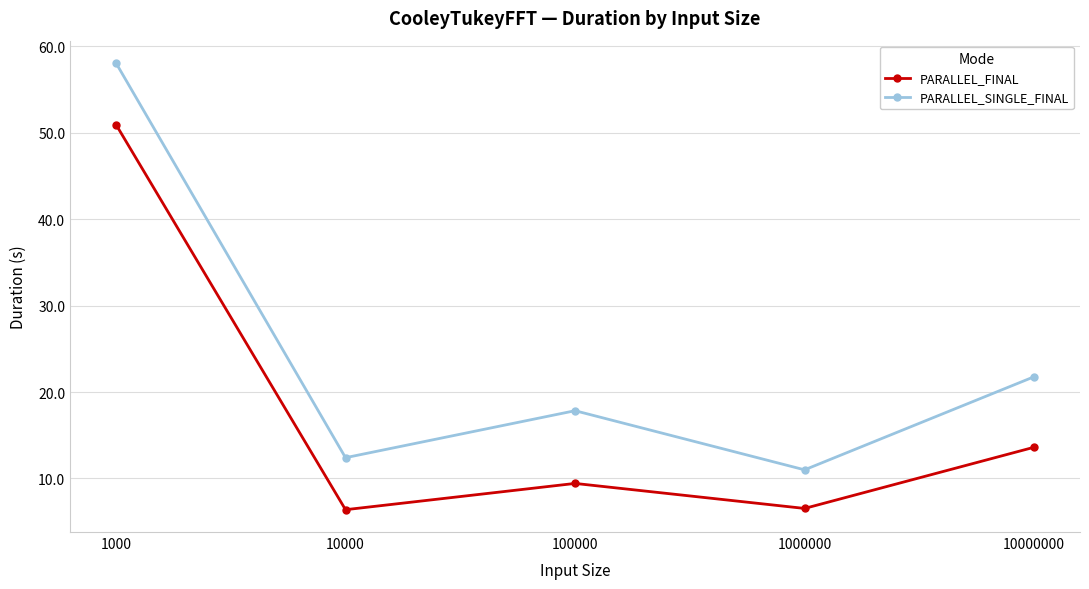

Which series has the largest range (max minus min)?

PARALLEL_SINGLE_FINAL